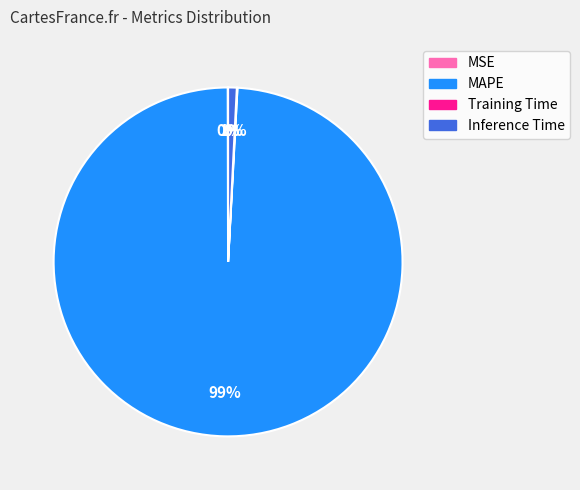

True or false: MAPE accounts for 99% of the total.

True